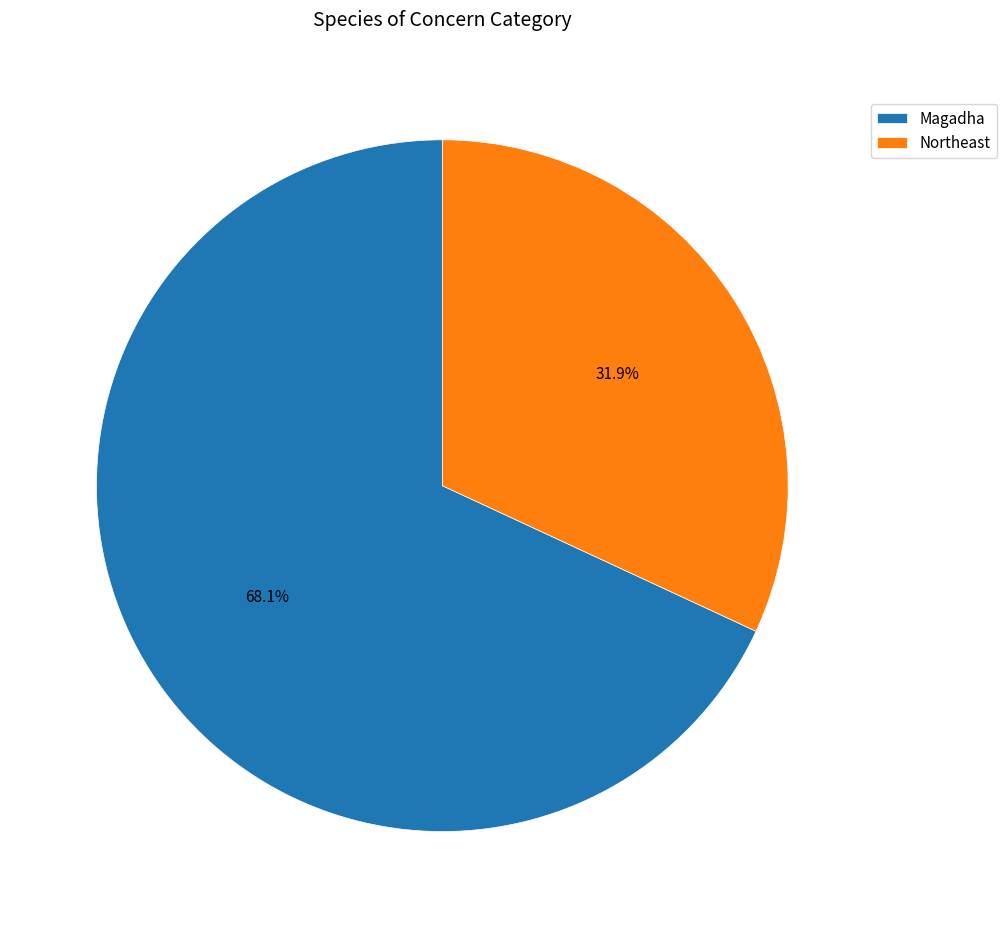

What percentage is NOT represented by Northeast?

68.1%